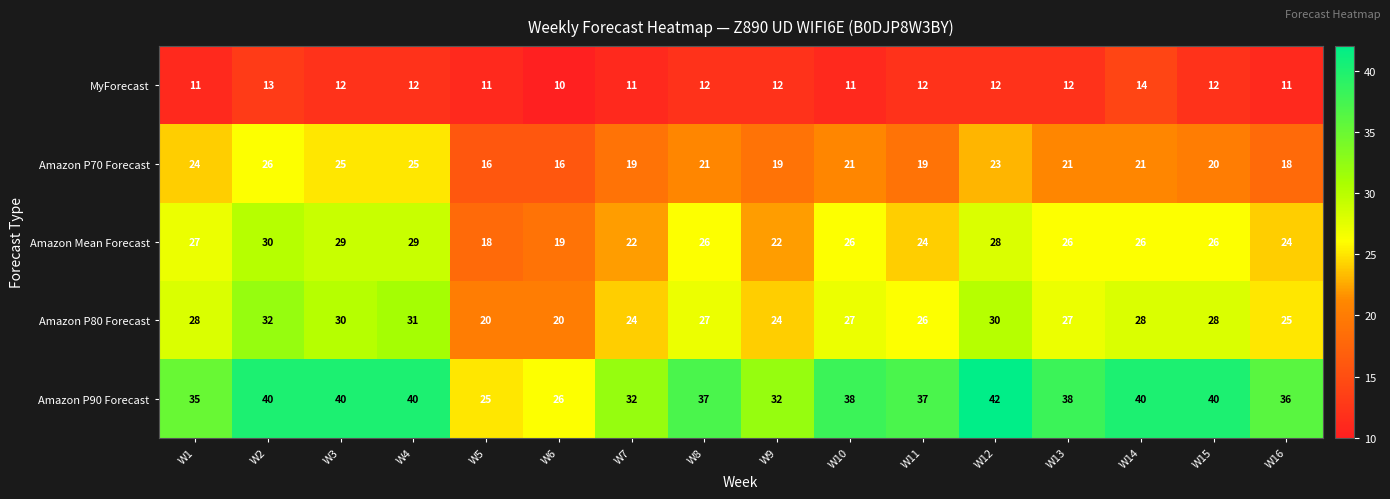

What is the sum of the MyForecast values at W15 and W6?

22